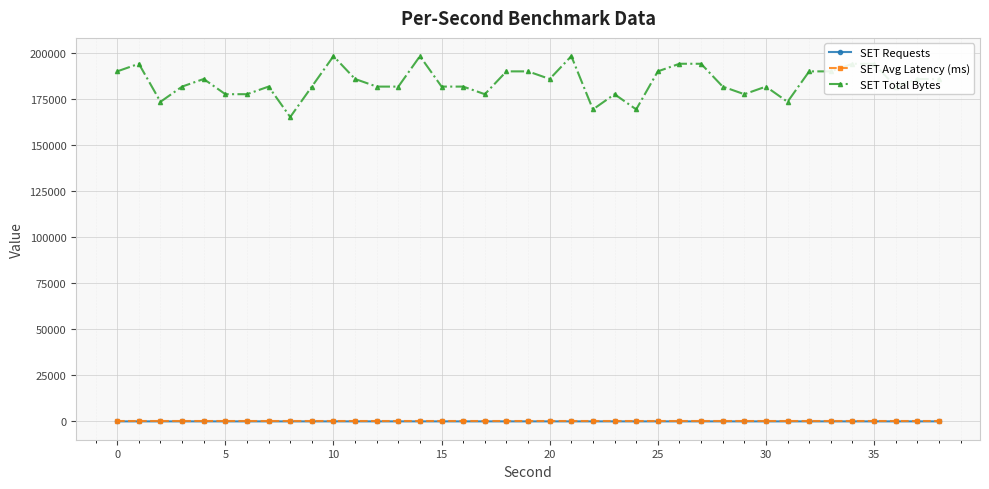

True or false: SET Avg Latency (ms) has more than 2 points higher than both neighbors.

True